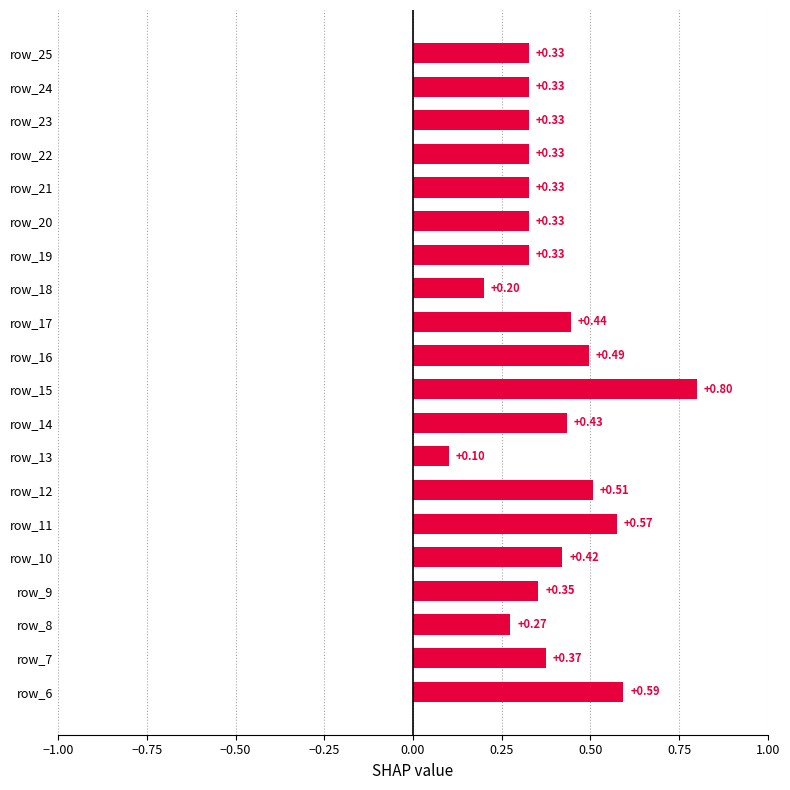

What is the sum of the values at row_8 and row_10?

0.7